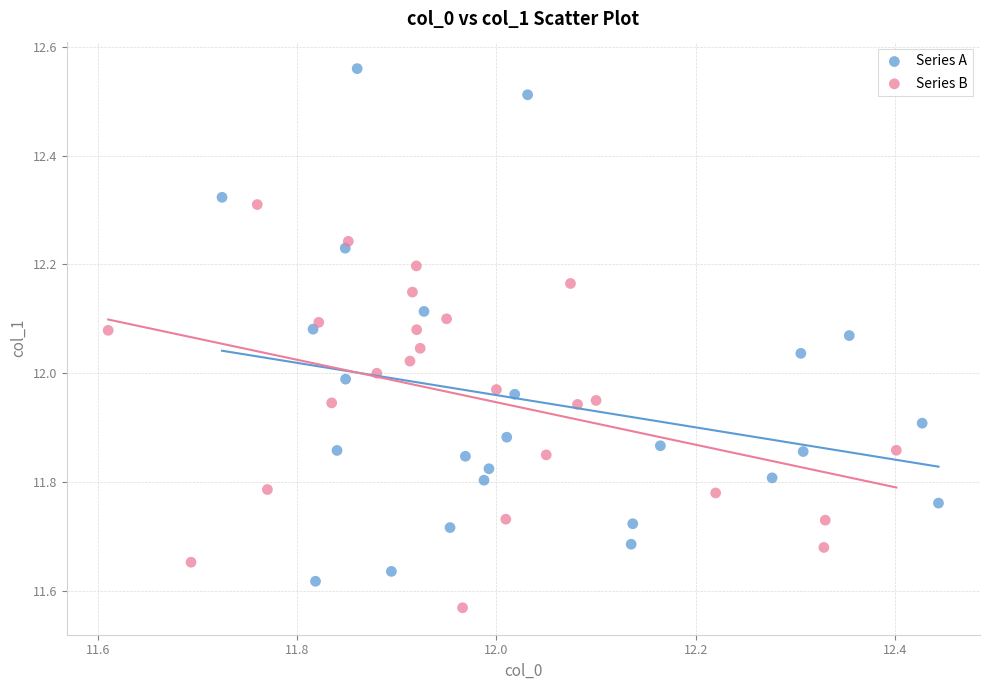

Which series reaches the minimum Y coordinate?

Series B